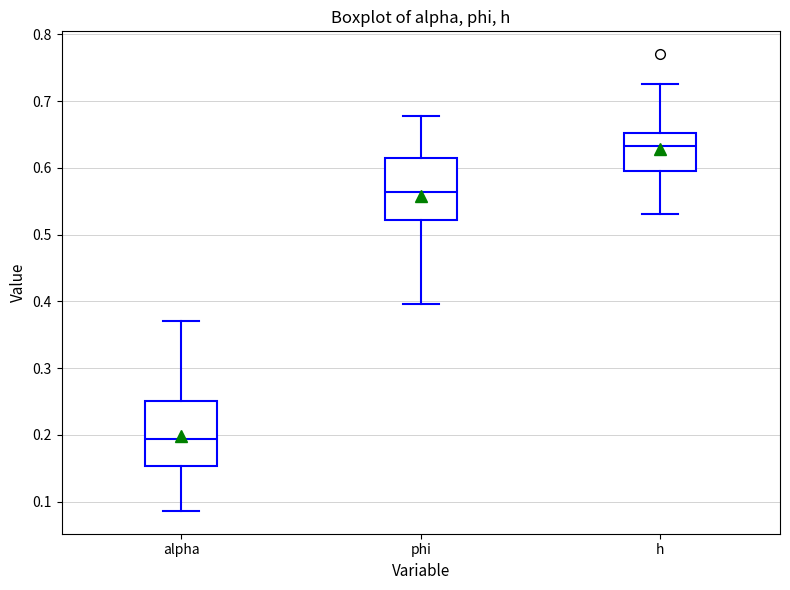

Which box has the highest median line?

h